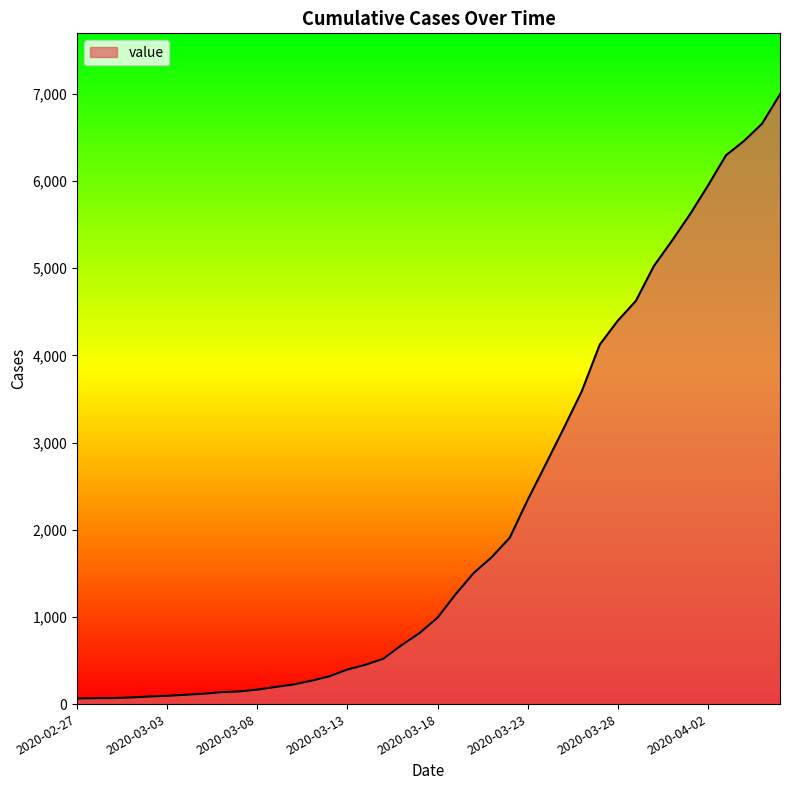

What is the greatest value displayed?

6994